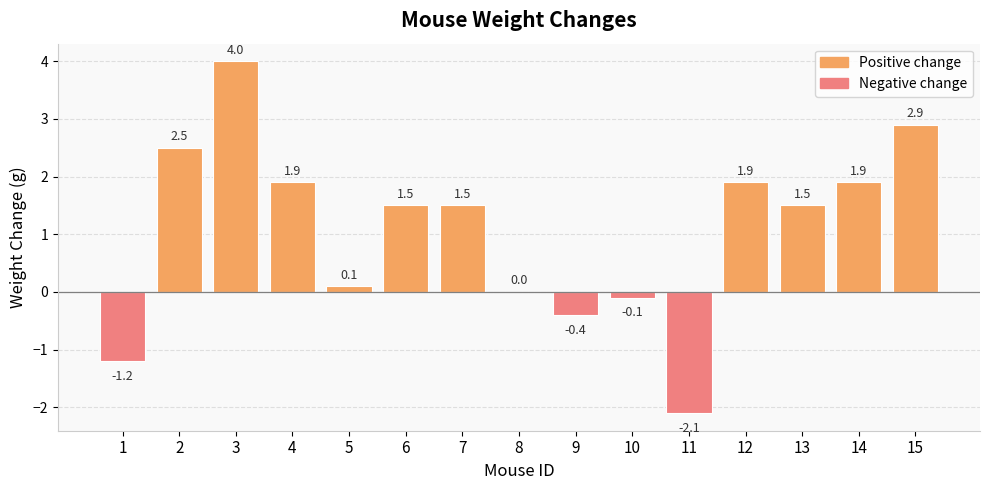

The chart shows a value of 2.0 at 15. True or false?

False